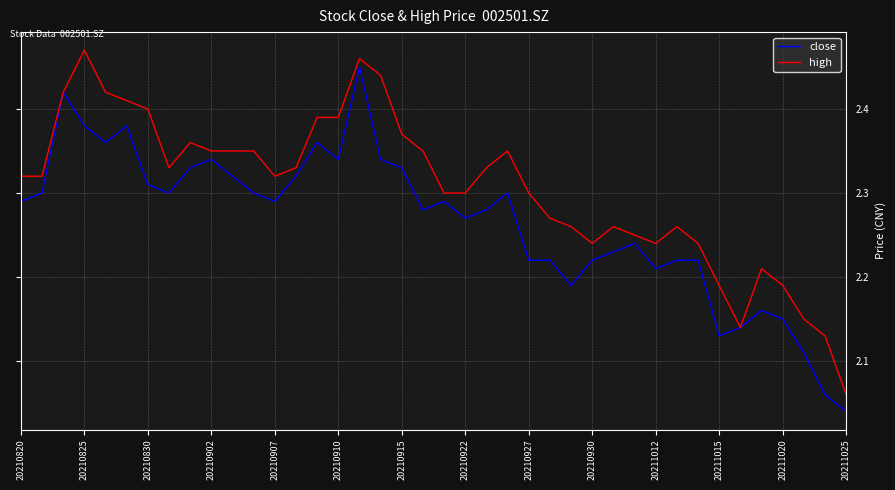

Which series has the largest total across all categories?

high